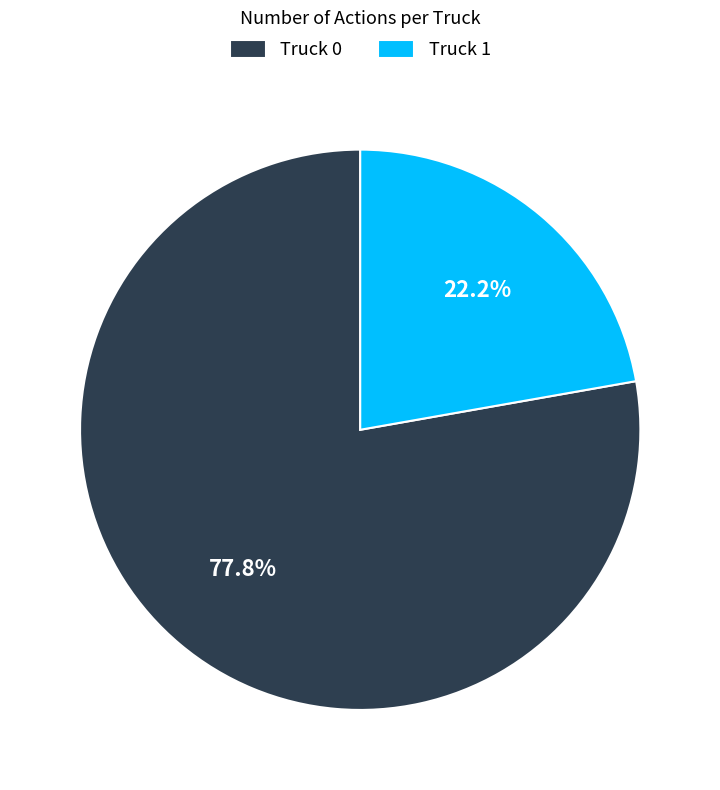

Combined, what portion of the pie is Truck 1 and Truck 0?

100.0%